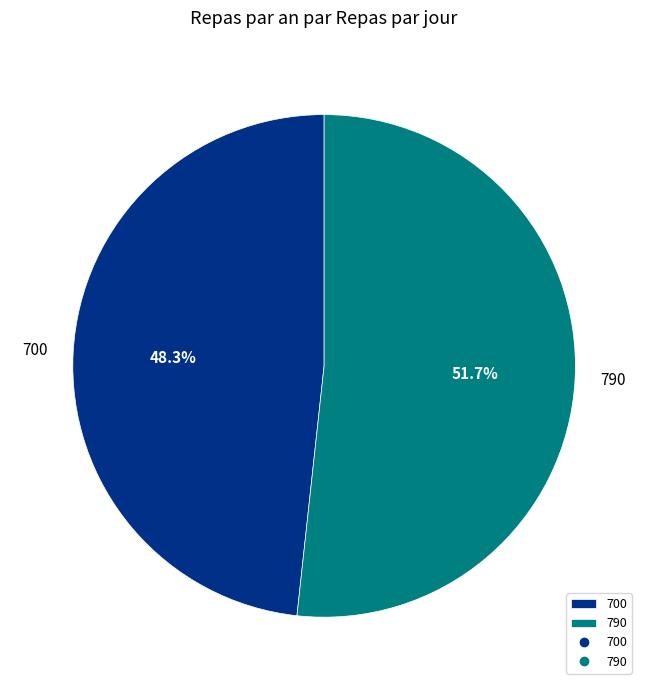

To the nearest percent, what portion does 790 represent?

52%